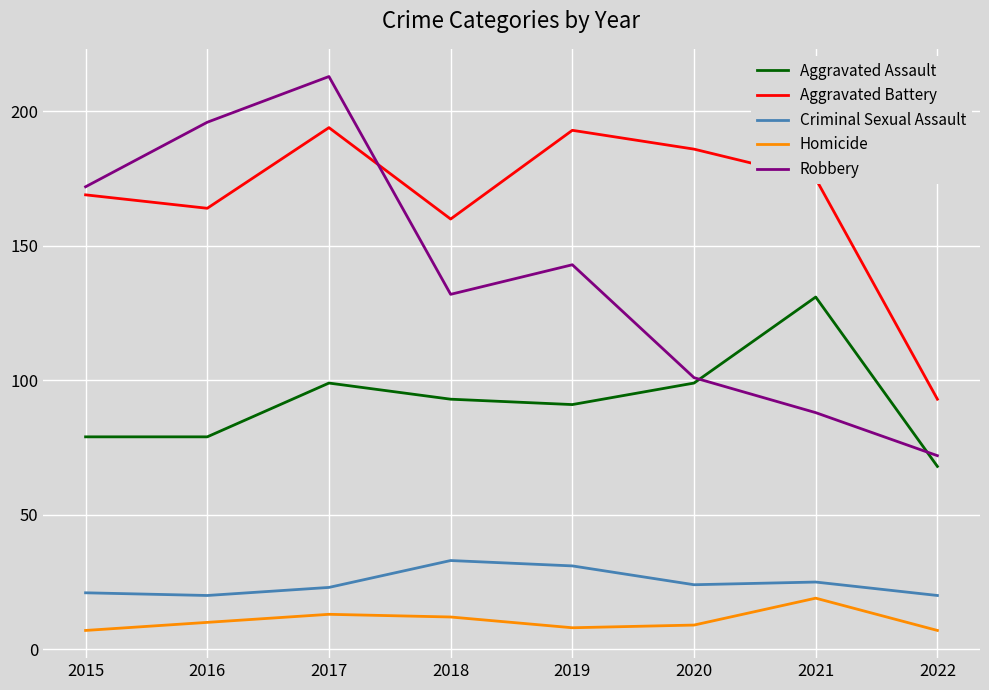

Reading left to right, extract all data points from this chart.

Aggravated Assault: 2015=79	2016=79	2017=99	2018=93	2019=91	2020=99	2021=131	2022=68
Aggravated Battery: 2015=169	2016=164	2017=194	2018=160	2019=193	2020=186	2021=175	2022=93
Criminal Sexual Assault: 2015=21	2016=20	2017=23	2018=33	2019=31	2020=24	2021=25	2022=20
Homicide: 2015=7	2016=10	2017=13	2018=12	2019=8	2020=9	2021=19	2022=7
Robbery: 2015=172	2016=196	2017=213	2018=132	2019=143	2020=101	2021=88	2022=72